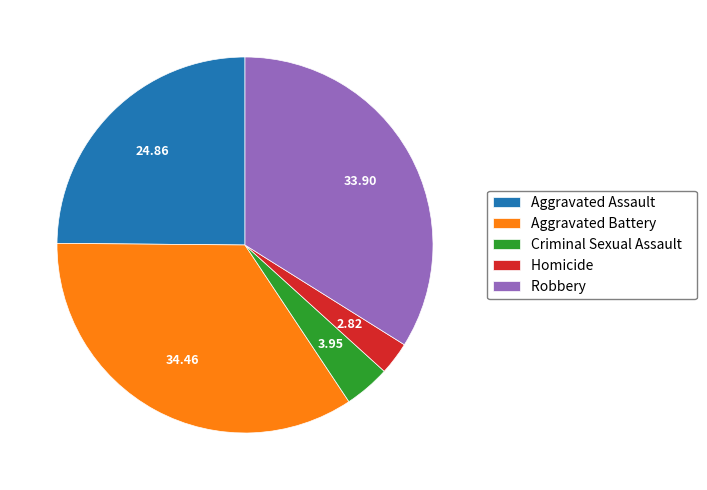

Is there a majority slice in this chart?

No